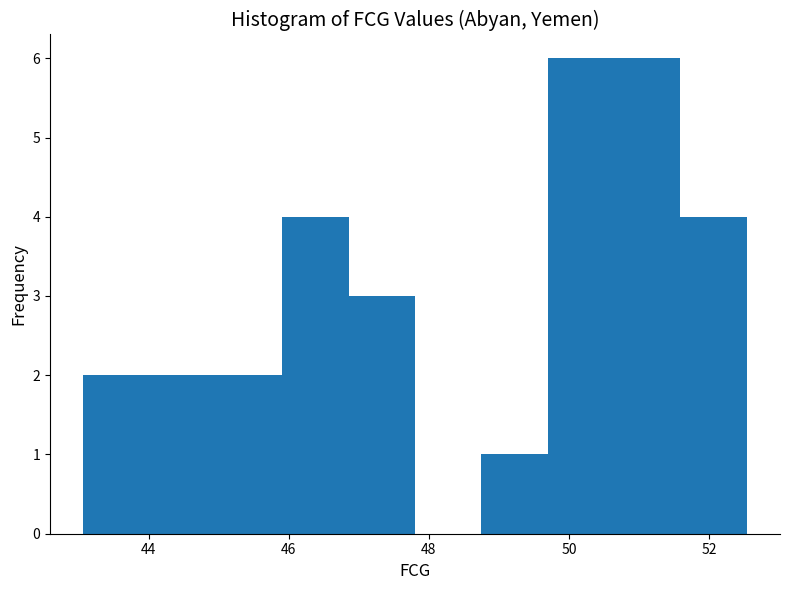

Reading left to right, transcribe this chart: for each bar, give the range it covers on the x-axis and its height. Neither the bar edges nor the heights are printed on the chart, so give them approximately, as read against the axes.

43.0 to 44.0: 2
44.0 to 45.0: 2
45.0 to 46.0: 2
46.0 to 46.8: 4
46.8 to 47.8: 3
47.8 to 48.8: 0
48.8 to 49.6: 1
49.6 to 50.6: 6
50.6 to 51.6: 6
51.6 to 52.6: 4